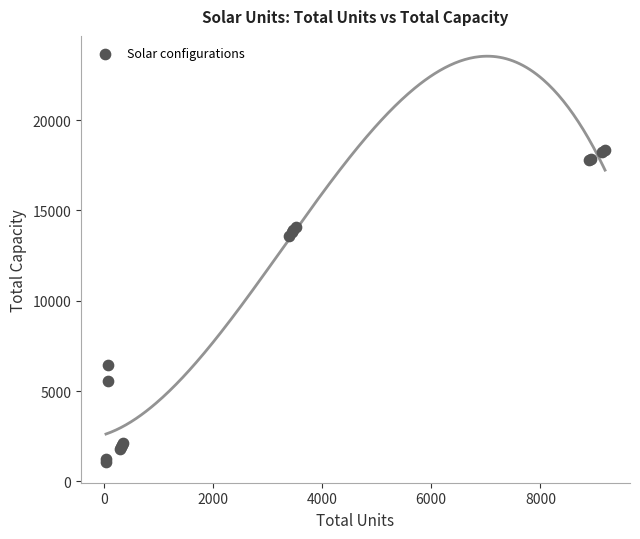

What Y value in the scatter plot is closest to 9709?

6450